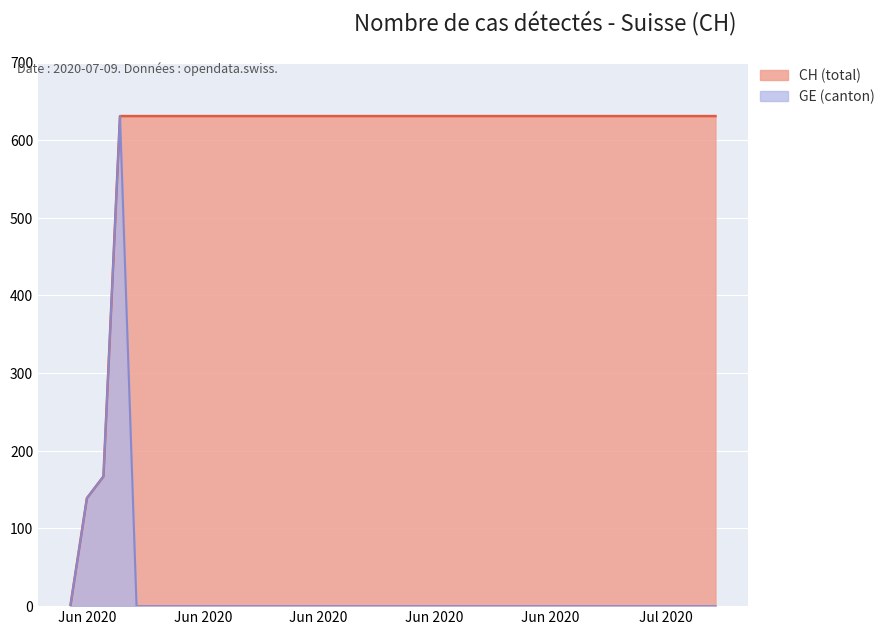

How many data points does each series have?

40